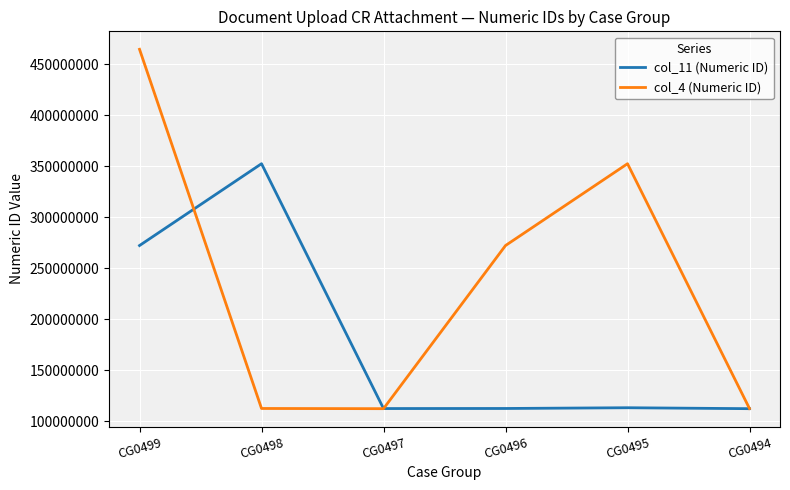

What is the difference between the maximum and second lowest values in the col_11 (Numeric ID) series?

239919119